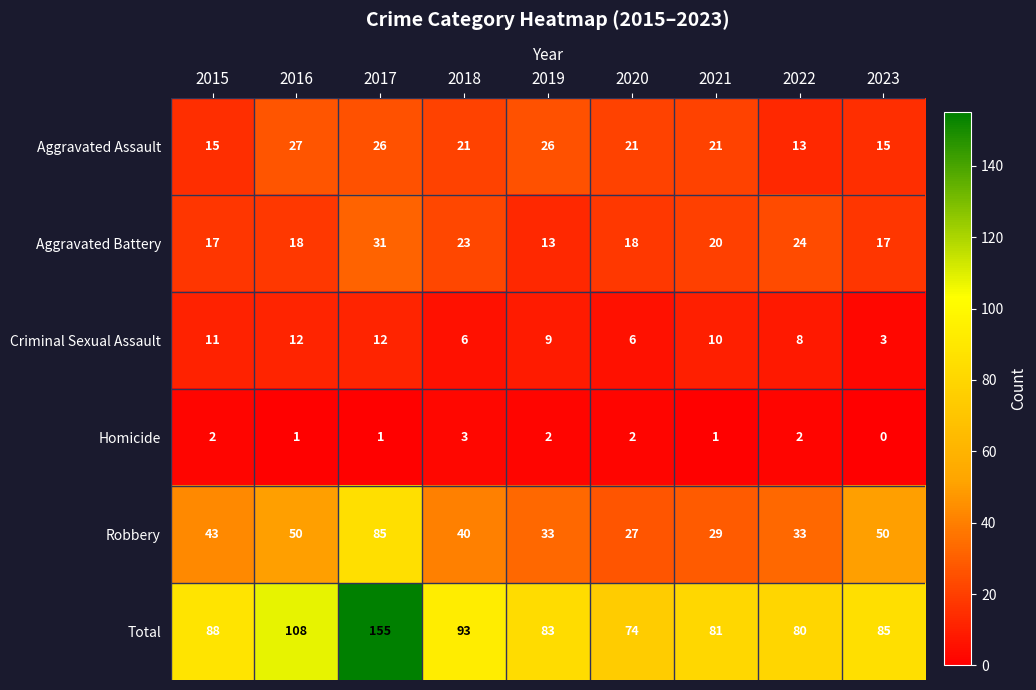

What is the total value across all series at 2019?

166